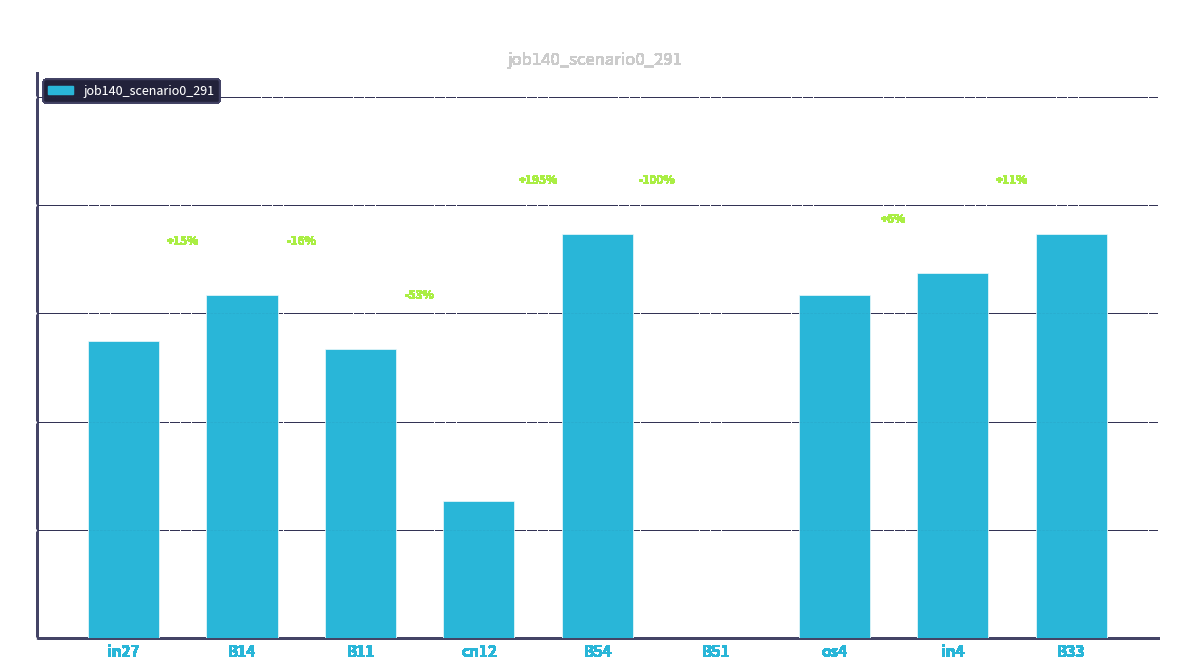

The value at B33 is 0.2. True or false?

False